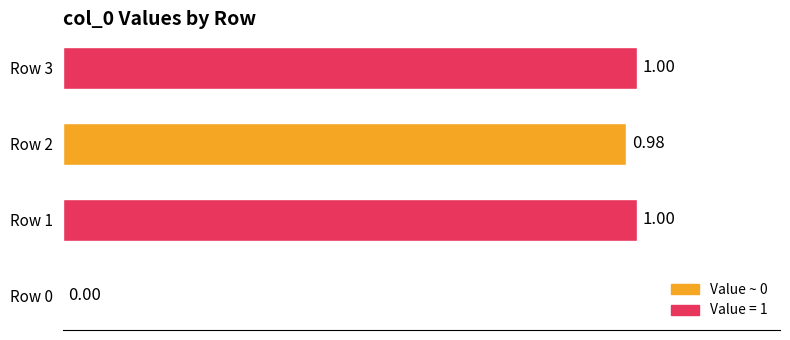

What is the change in value from Row 0 to Row 2?

+1.0